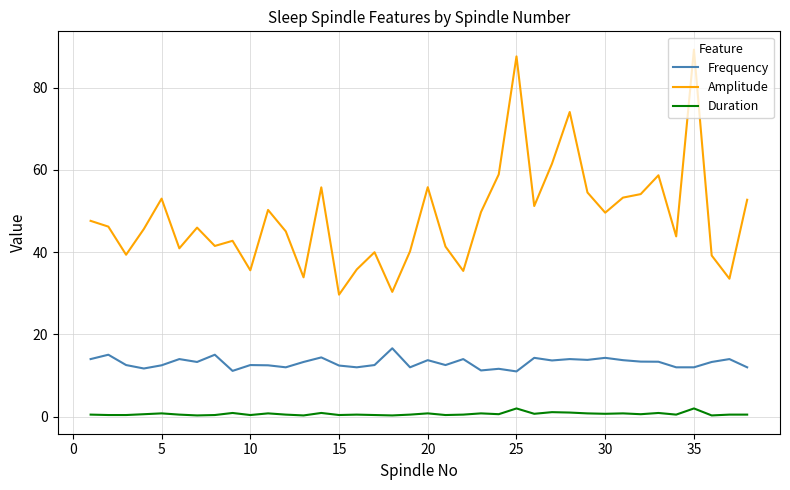

True or false: Amplitude and Duration cross at least once.

False